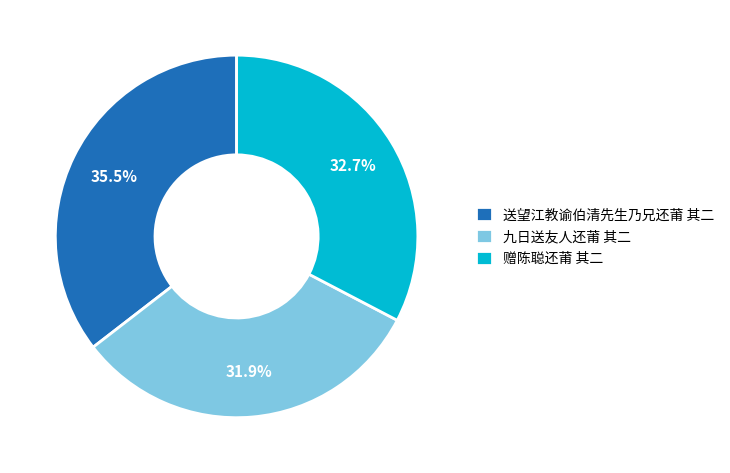

What percentage do 赠陈聪还莆 其二 and 送望江教谕伯清先生乃兄还莆 其二 together represent?

68.1%